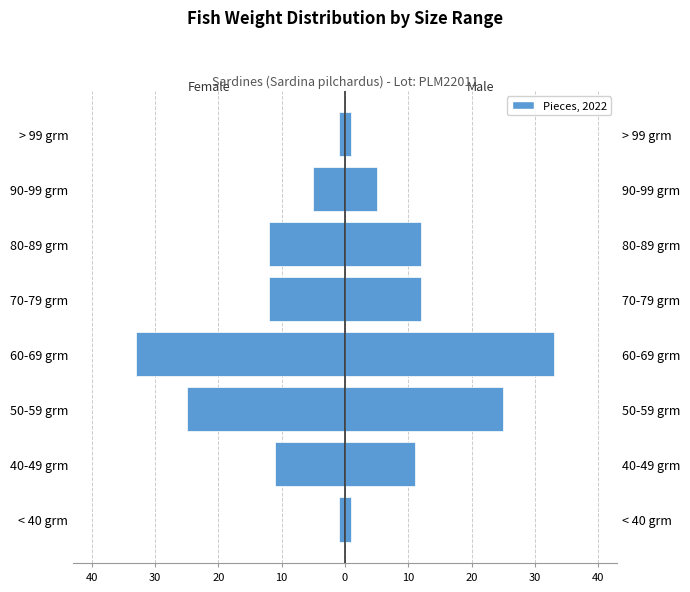

Does the chart contain any negative values?

Yes